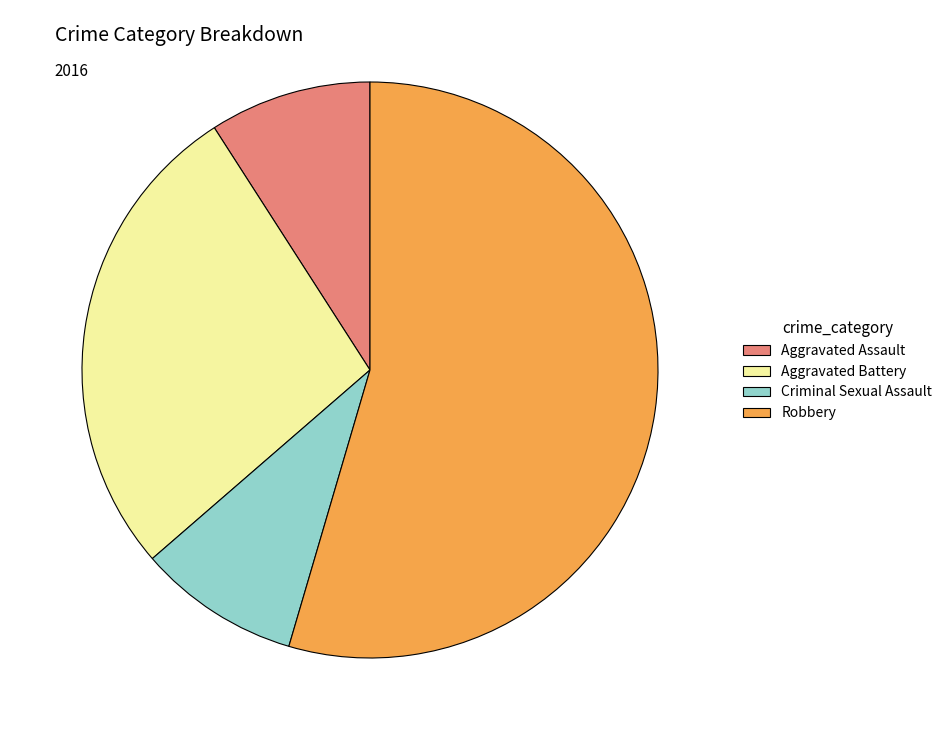

Combined, do Robbery and Aggravated Battery account for over 50%?

Yes